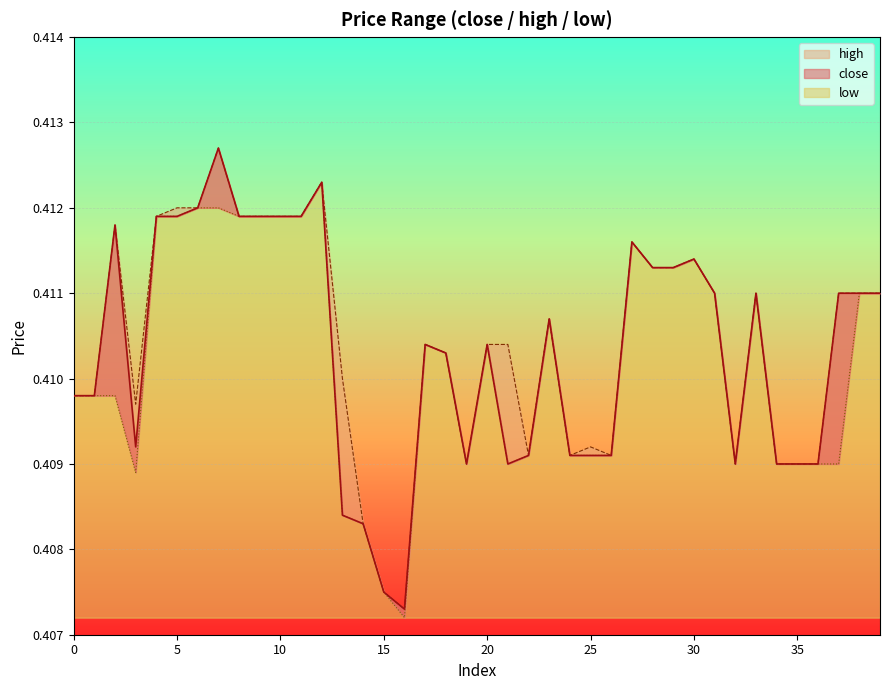

True or false: high and low cross at least once.

False